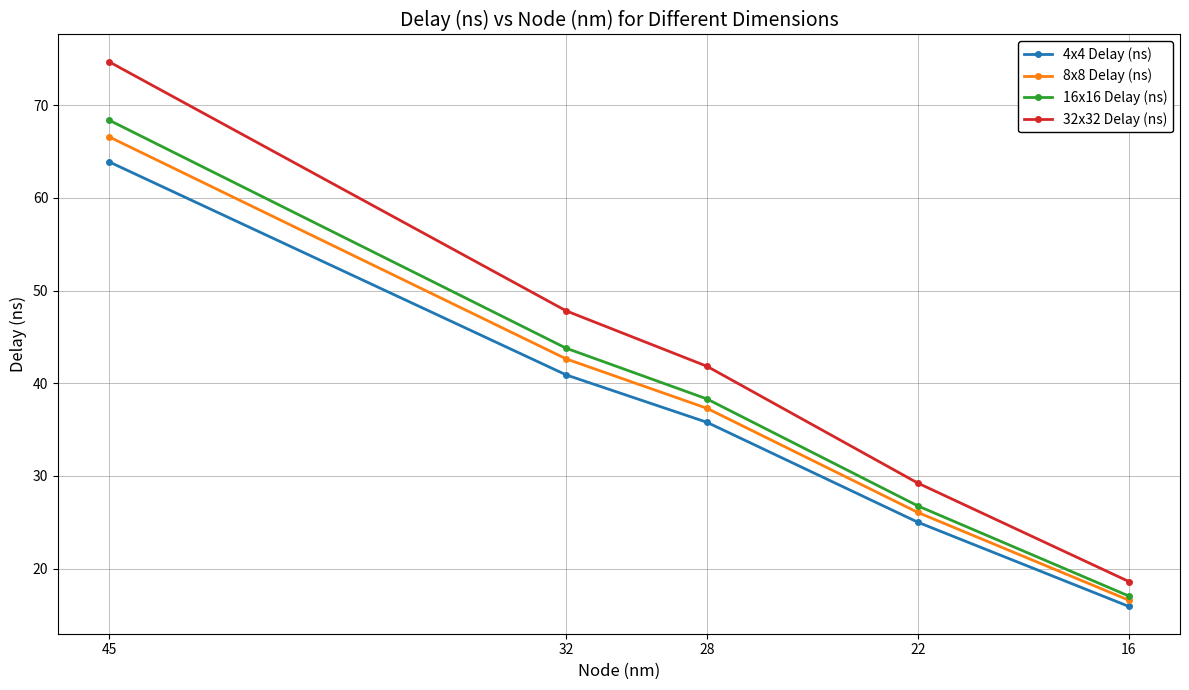

Between 28 and 32, which is larger?

32